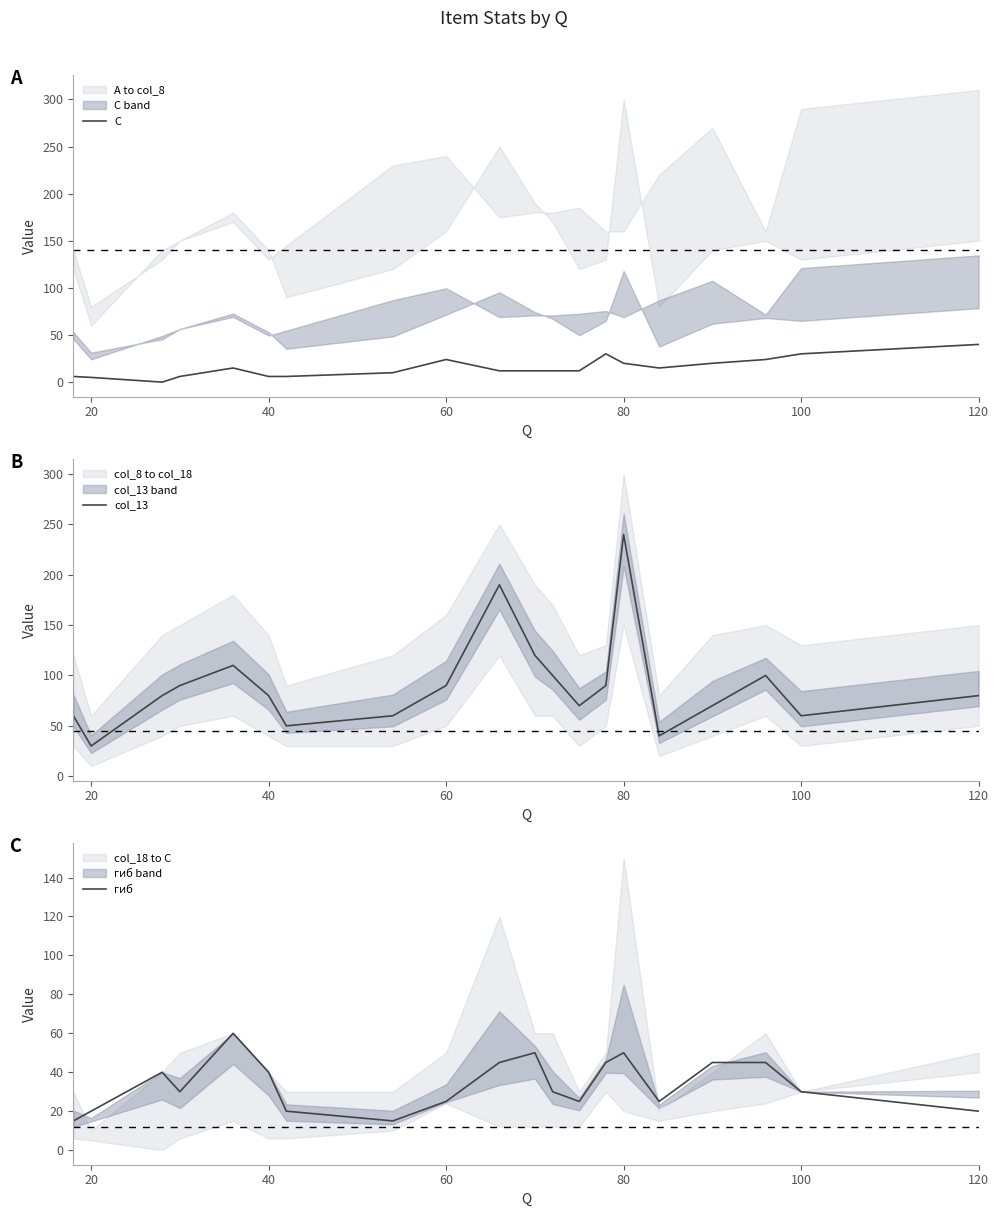

The col_13 series shows 240 at 80. True or false?

True